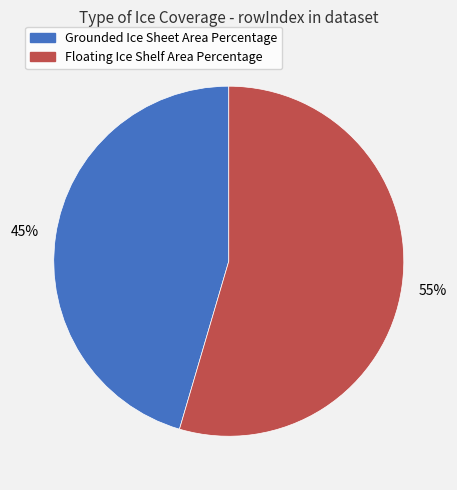

Which category has the biggest portion of the pie?

Floating Ice Shelf Area Percentage